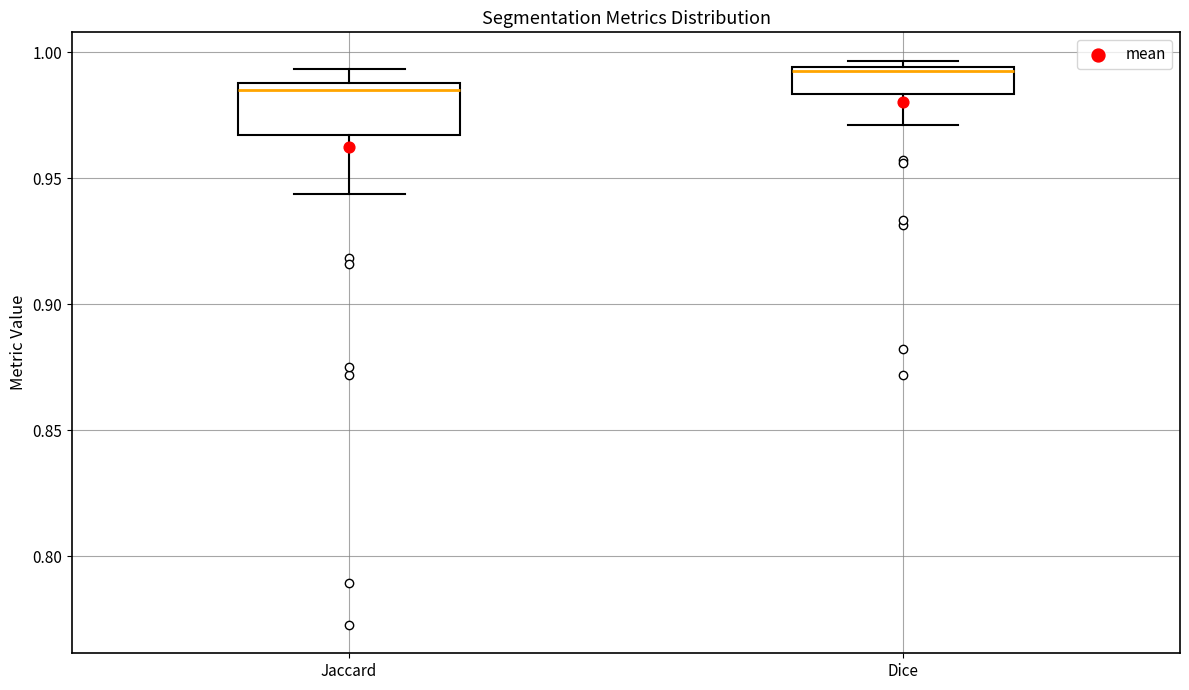

Comparing the boxes themselves (not the whiskers), which one is the tallest?

Jaccard